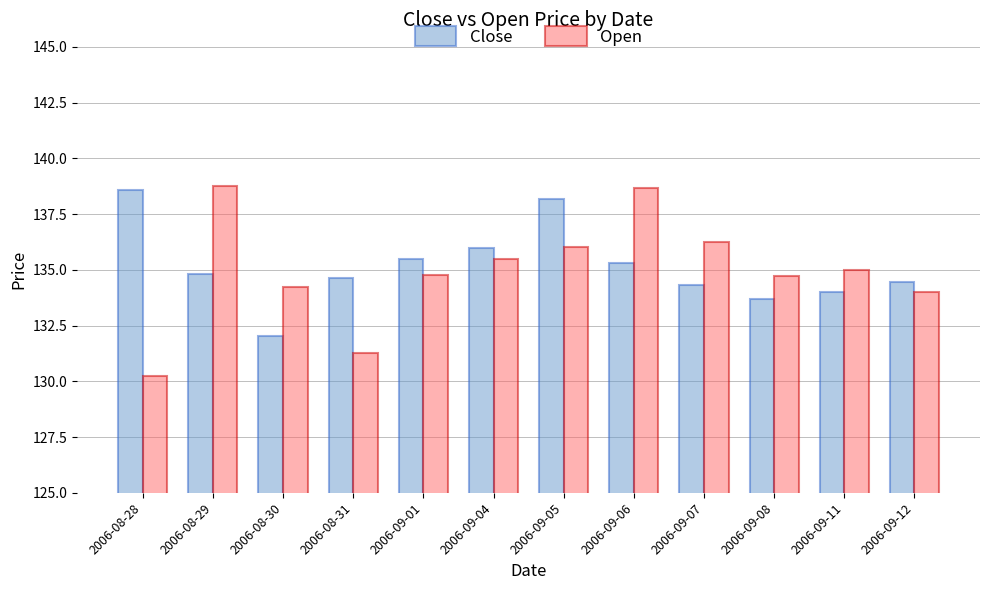

What is the average value of the Open series?

134.9